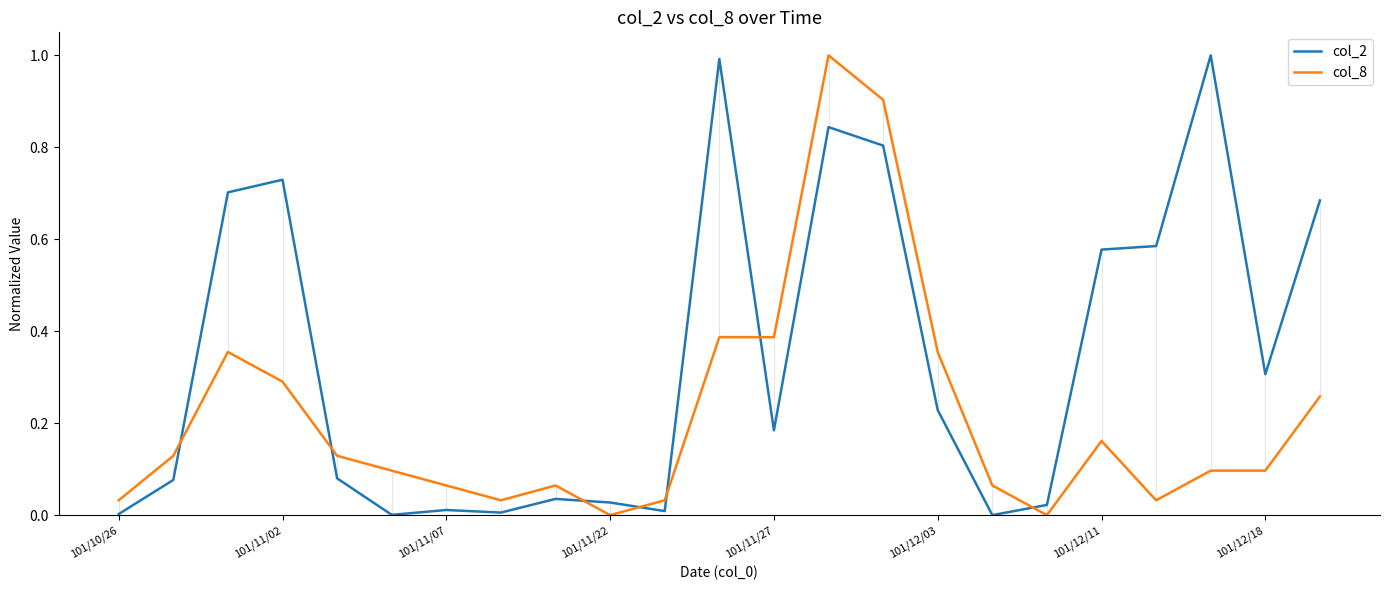

Which series has the largest total across all categories?

col_2